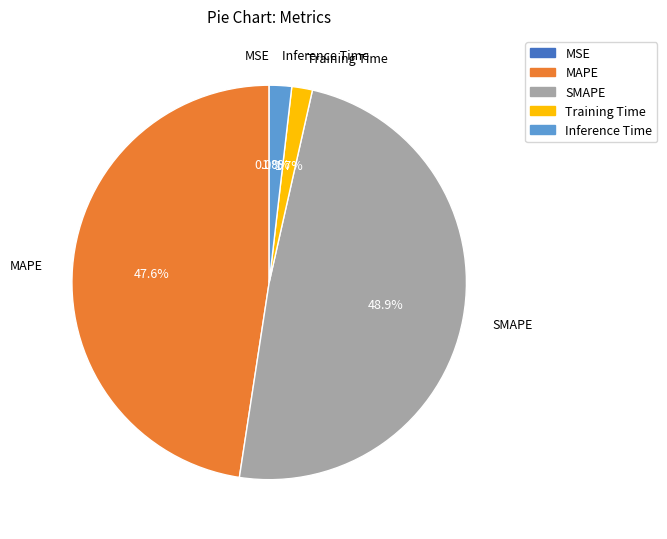

Combined, what portion of the pie is Inference Time and MAPE?

49.4%